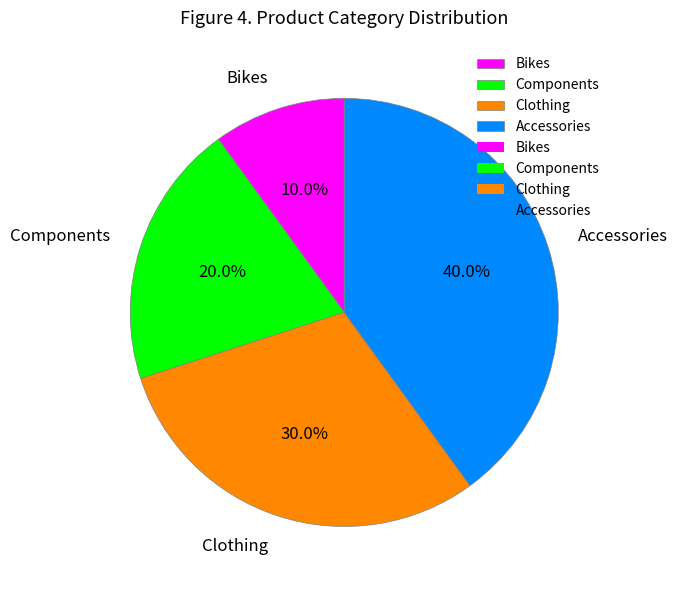

Approximately how many times larger is the value at Bikes compared to Clothing?

0.3